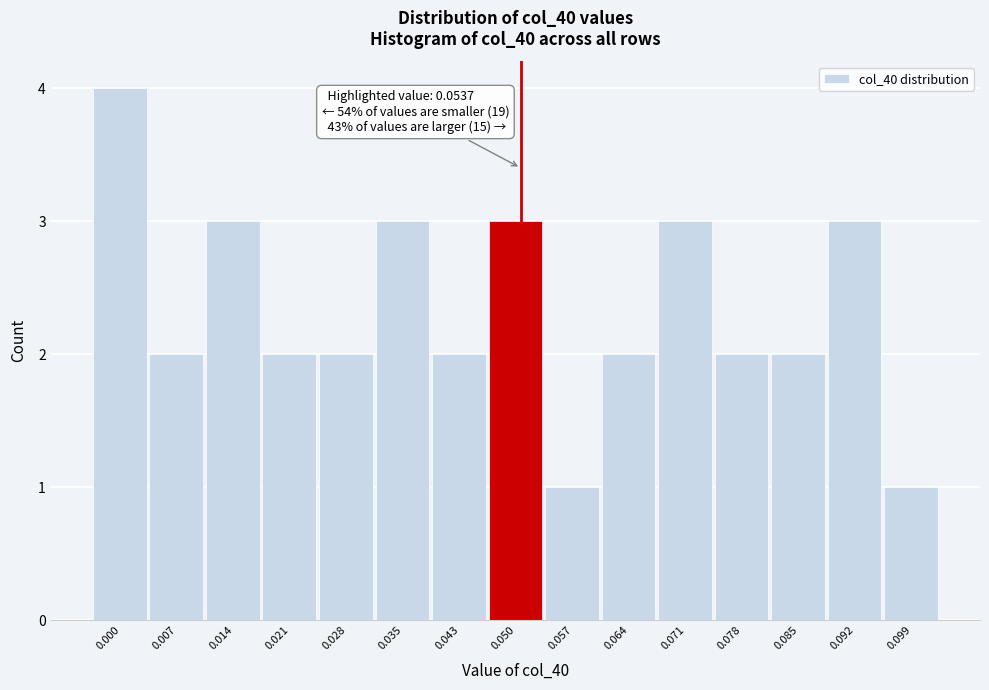

Reading left to right, what are all the values shown in this chart?

4	2	3	2	2	3	2	3	1	2	3	2	2	3	1